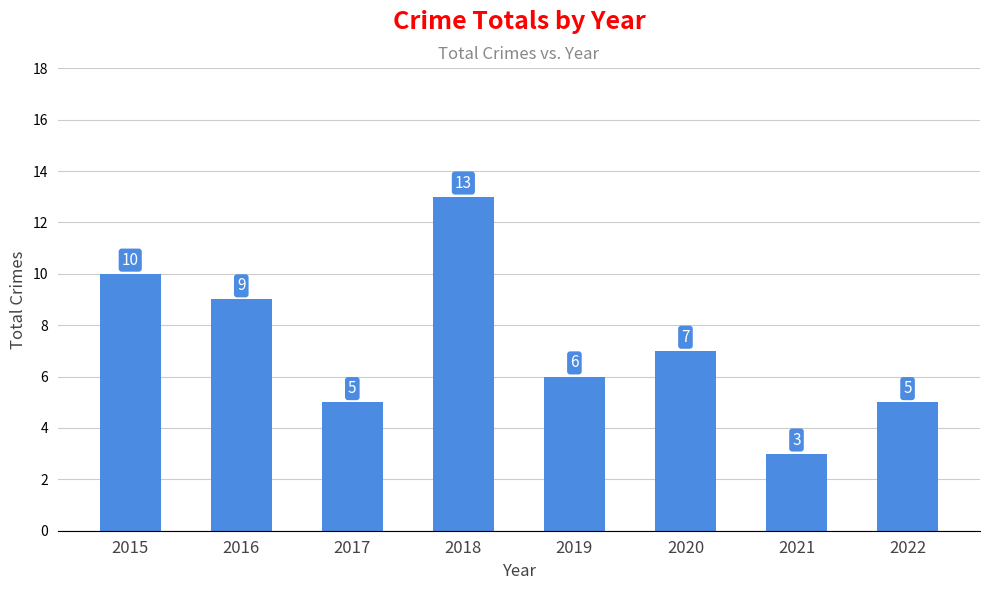

The value at 2021 is 3. True or false?

True